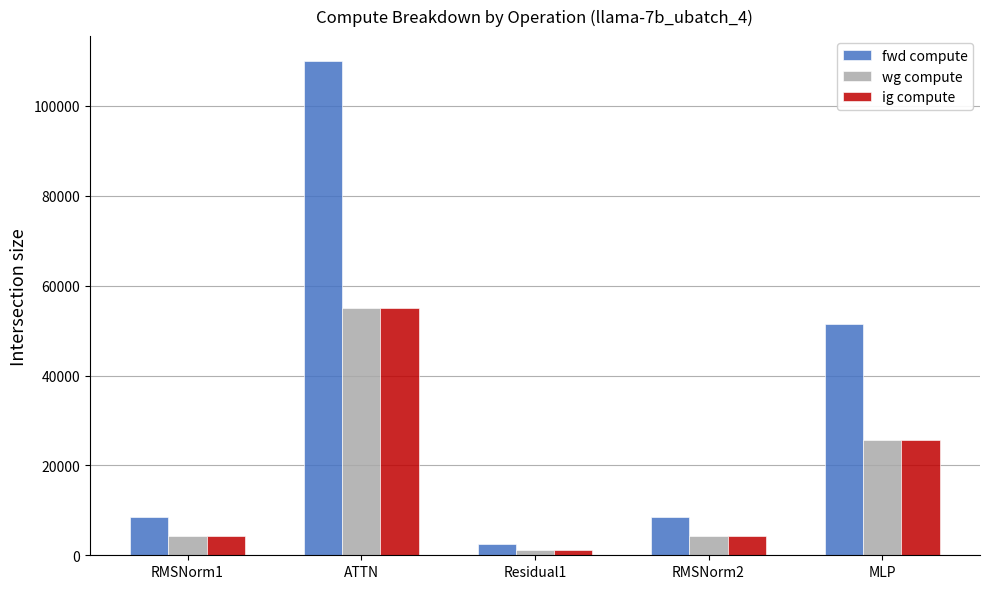

How many bars are there in total?

15